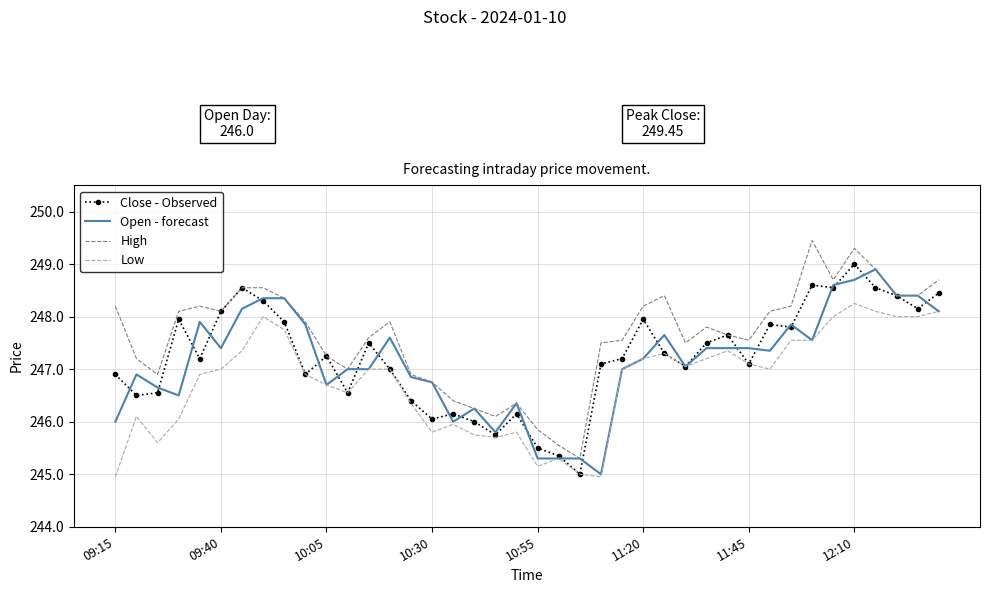

What is the minimum value for Open - forecast?

245.0